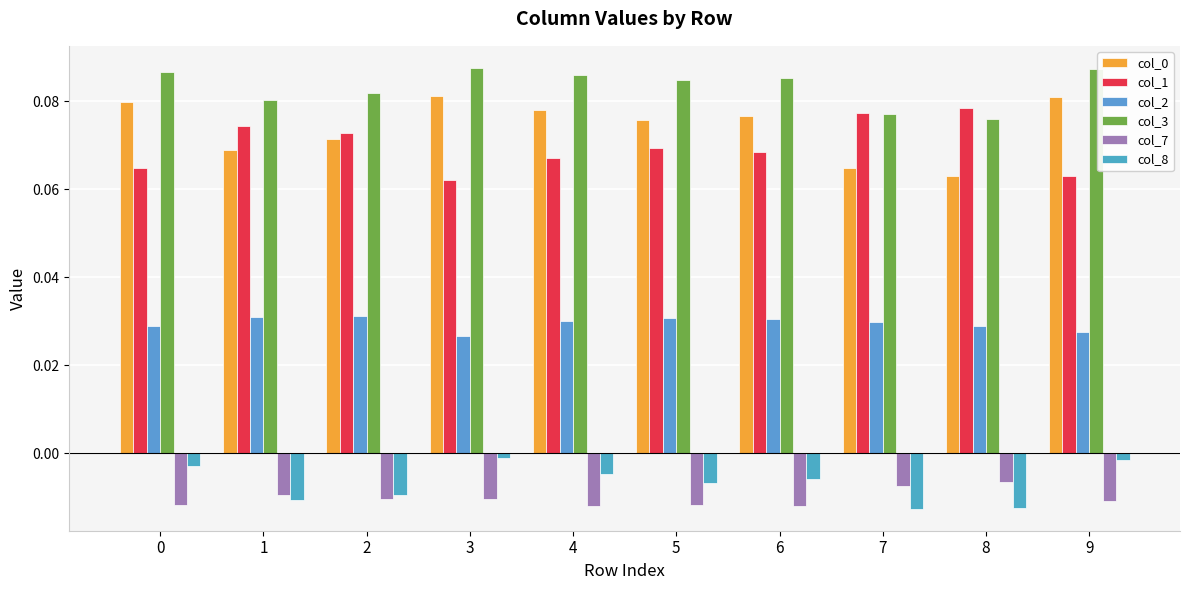

How many groups of bars are there?

10